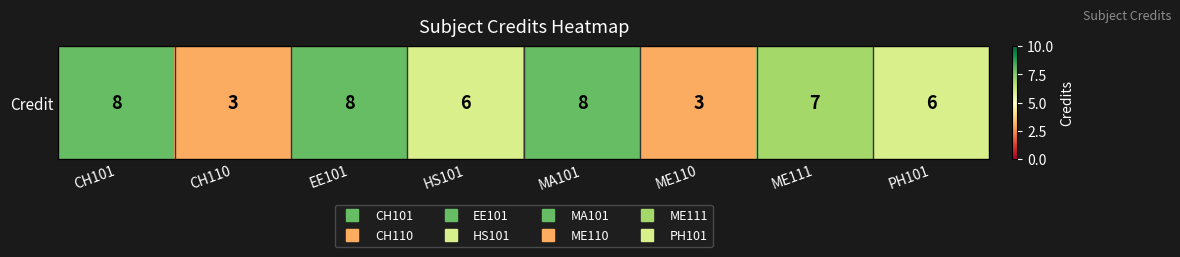

Reading left to right, extract all data points from this chart.

CH101=8	CH110=3	EE101=8	HS101=6	MA101=8	ME110=3	ME111=7	PH101=6